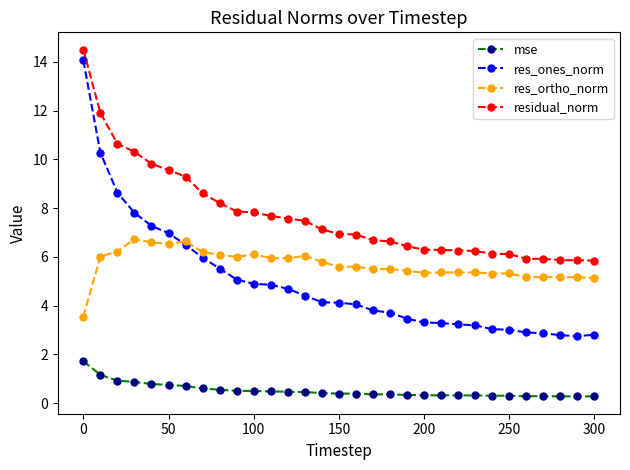

What is the highest value of the mse series?

1.7